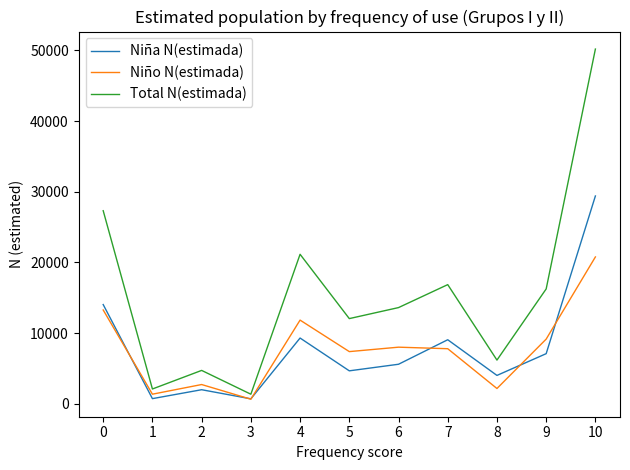

What is the maximum value for Niña N(estimada)?

29403